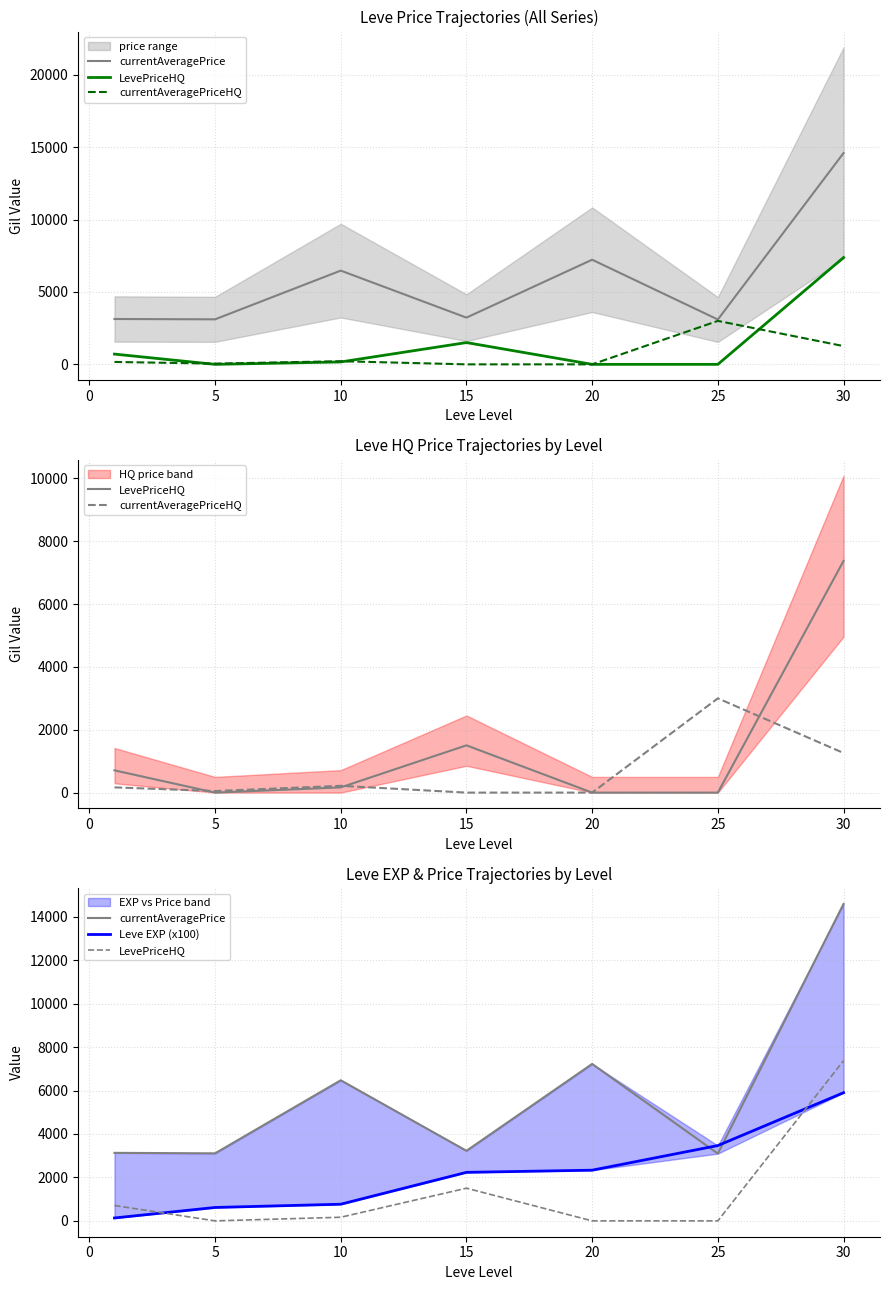

What are all the series names shown in the legend?

currentAveragePrice, LevePriceHQ, currentAveragePriceHQ, Leve EXP (x100)